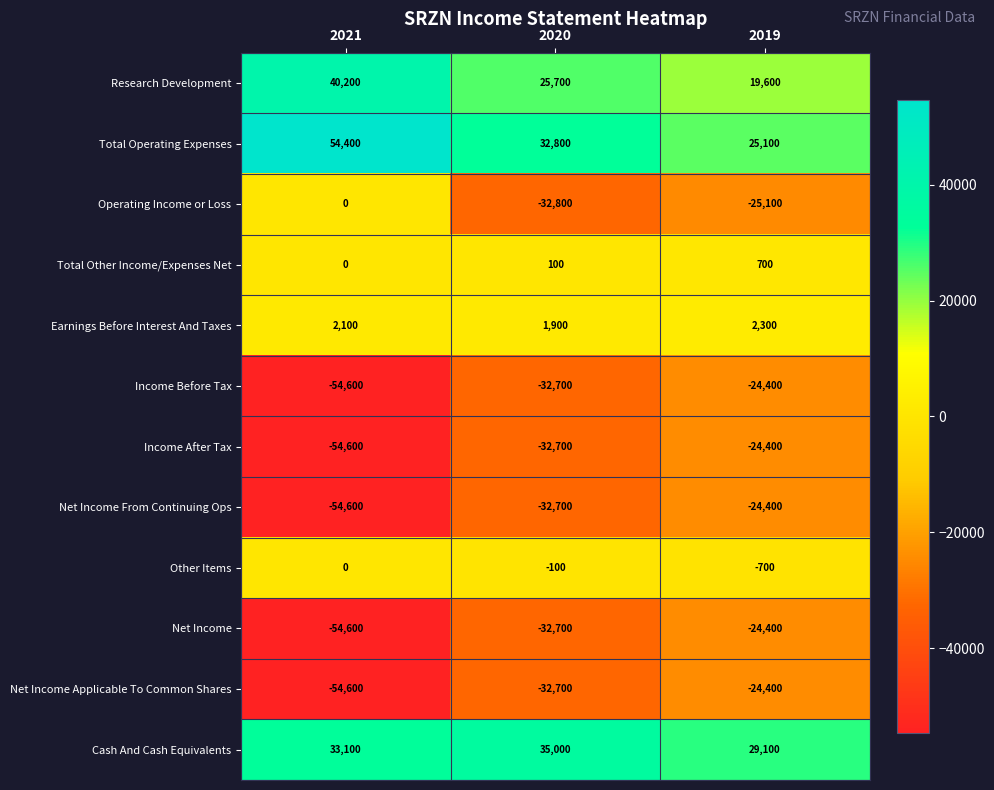

Read the Income Before Tax value at 2019.

-24400